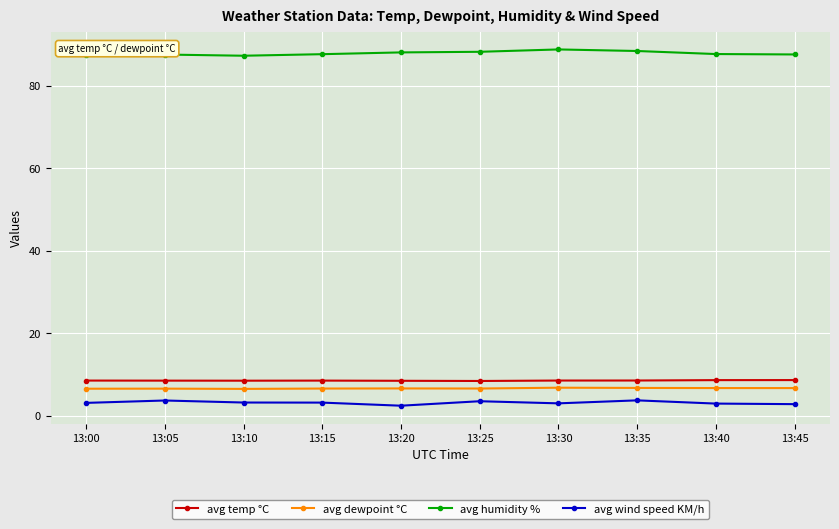

What is the difference between the maximum and minimum values in the avg humidity % series?

1.5